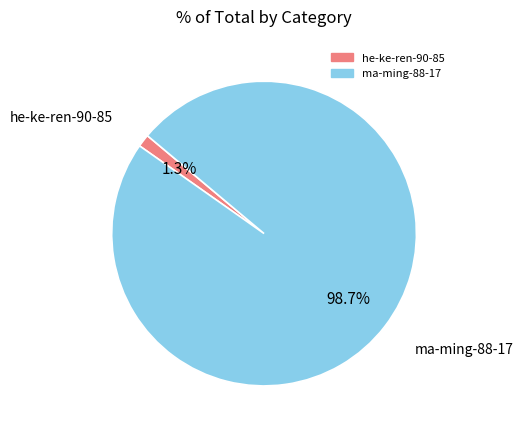

Count the number of slices in the pie.

2